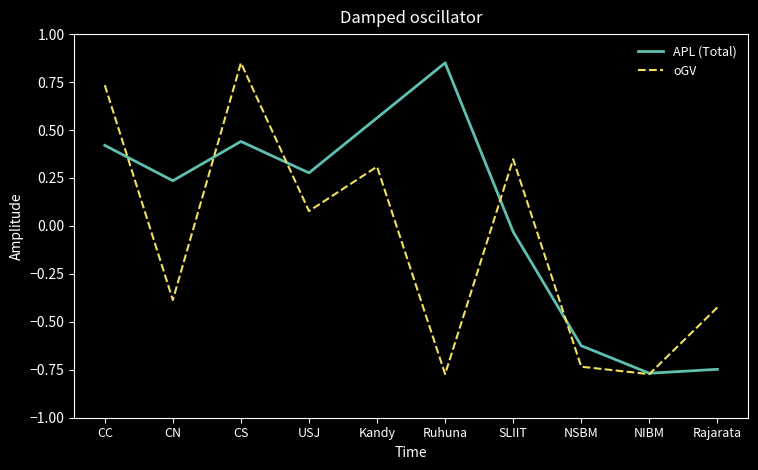

How many lines are shown in the chart?

2